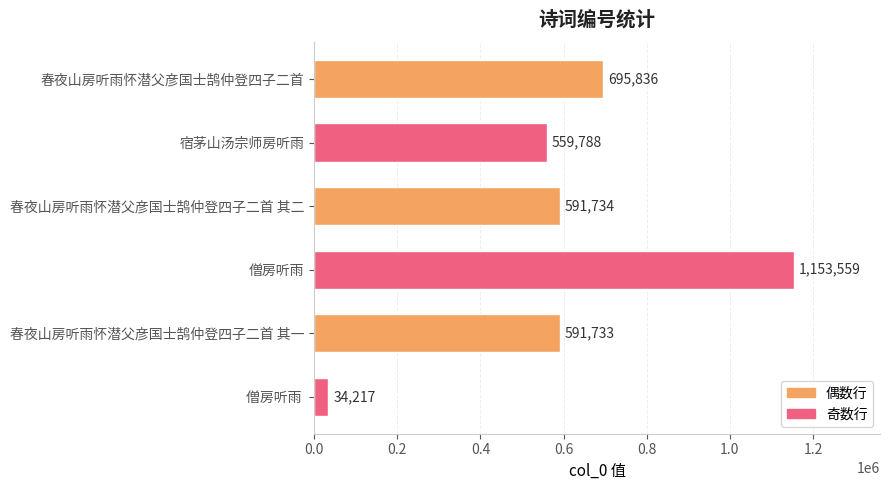

Reading bottom to top, what are all the values shown in this chart?

34217	591733	1153559	591734	559788	695836